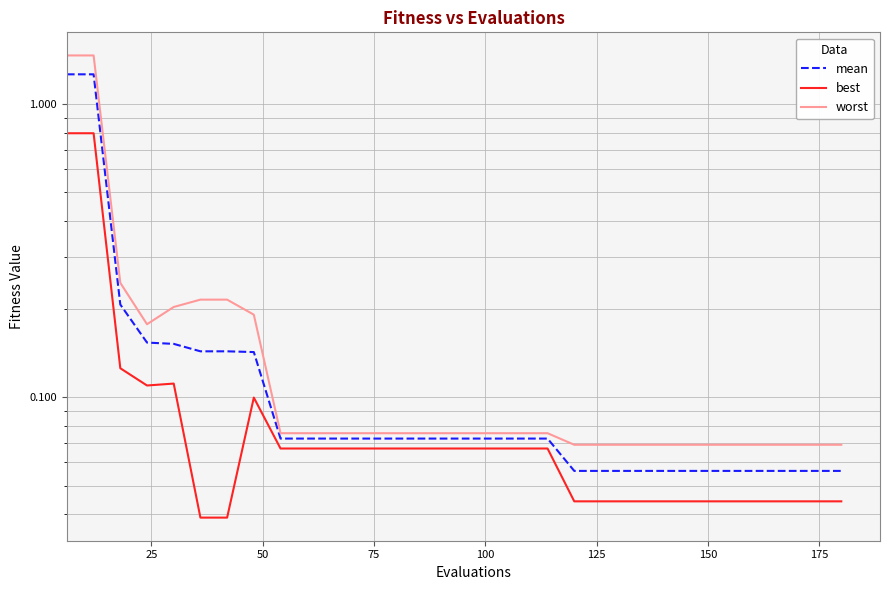

Reading left to right, list all the values displayed in this chart.

mean: 1.3	1.3	0.2	0.2	0.2	0.1	0.1	0.1	0.1	0.1	0.1	0.1	0.1	0.1	0.1	0.1	0.1	0.1	0.1	0.1	0.1	0.1	0.1	0.1	0.1	0.1	0.1	0.1	0.1	0.1
best: 0.8	0.8	0.1	0.1	0.1	0.0	0.0	0.1	0.1	0.1	0.1	0.1	0.1	0.1	0.1	0.1	0.1	0.1	0.1	0.0	0.0	0.0	0.0	0.0	0.0	0.0	0.0	0.0	0.0	0.0
worst: 1.5	1.5	0.2	0.2	0.2	0.2	0.2	0.2	0.1	0.1	0.1	0.1	0.1	0.1	0.1	0.1	0.1	0.1	0.1	0.1	0.1	0.1	0.1	0.1	0.1	0.1	0.1	0.1	0.1	0.1